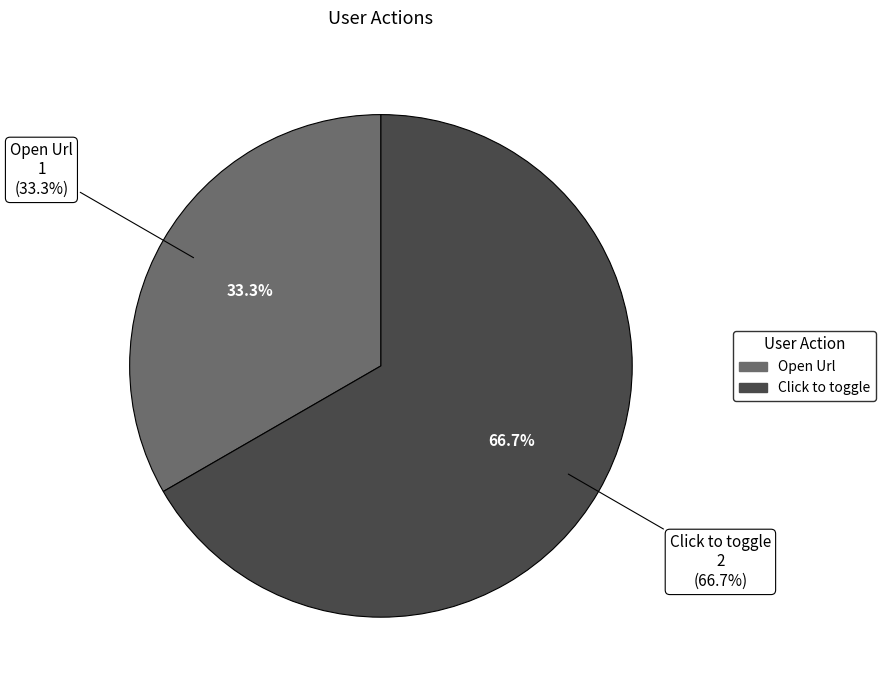

What percentage is NOT represented by Click to toggle?

33.3%